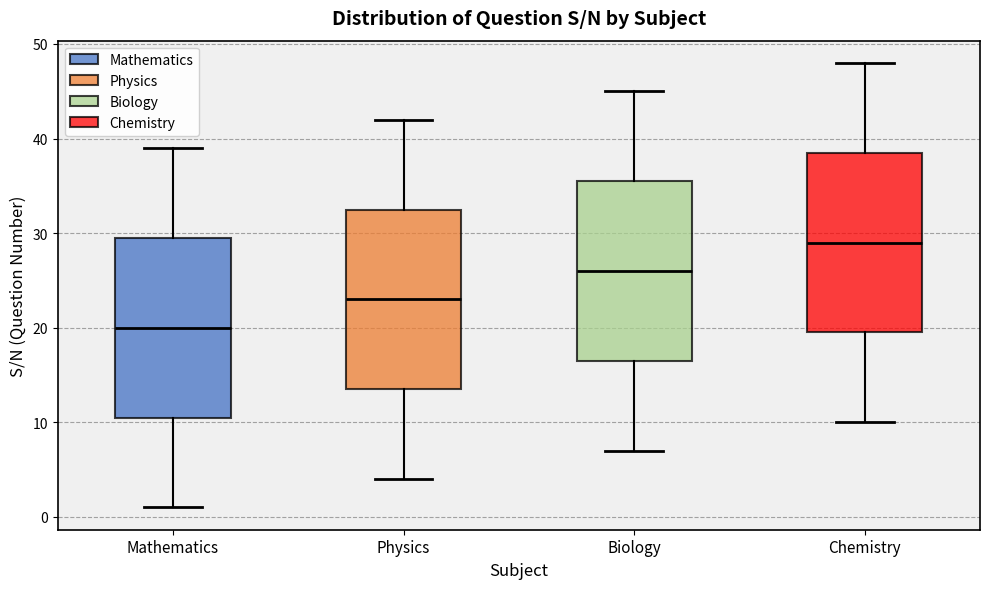

Which box's median line is the highest?

Chemistry